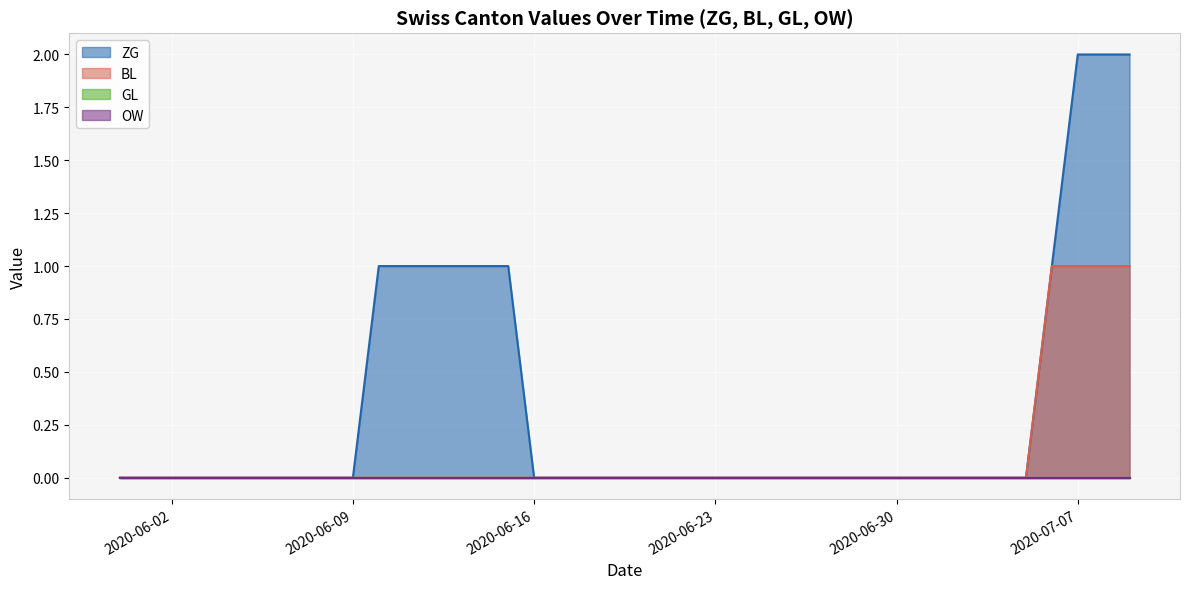

What is the maximum value for ZG?

2